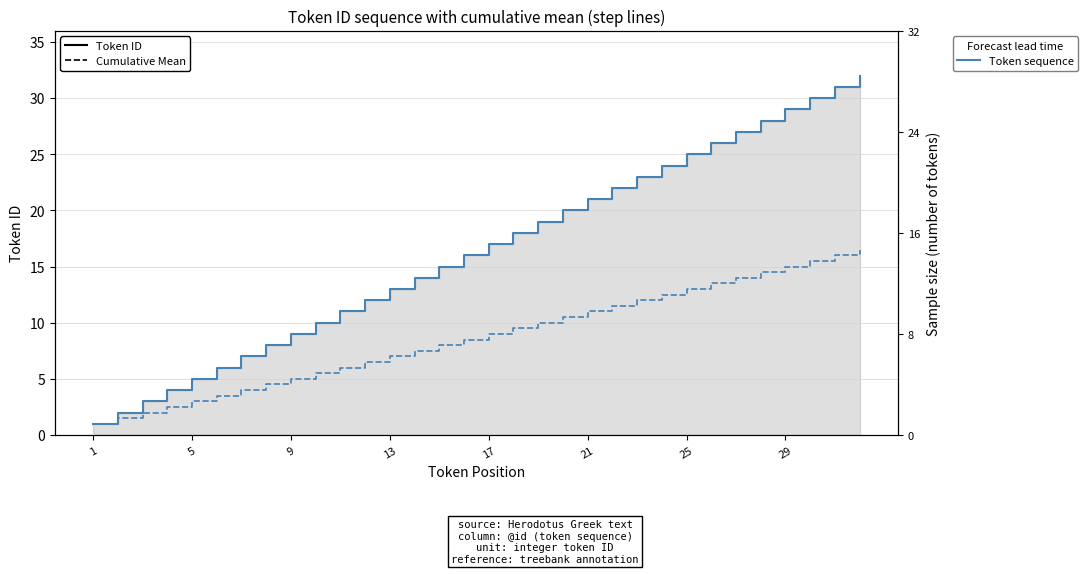

What is the minimum value for Token ID?

1.0